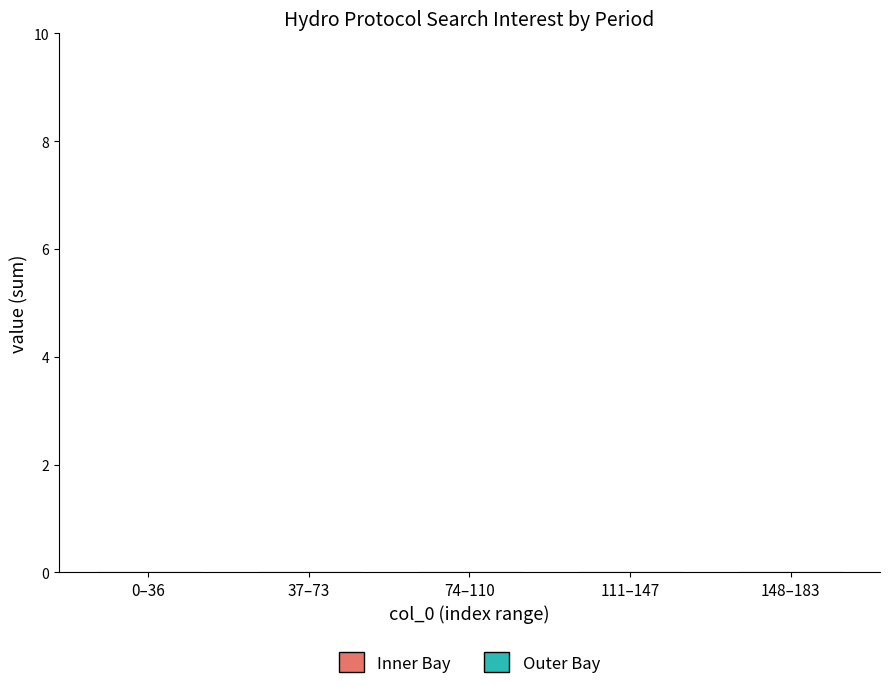

True or false: Outer Bay has a value of -32 at 2013/07/01.

False